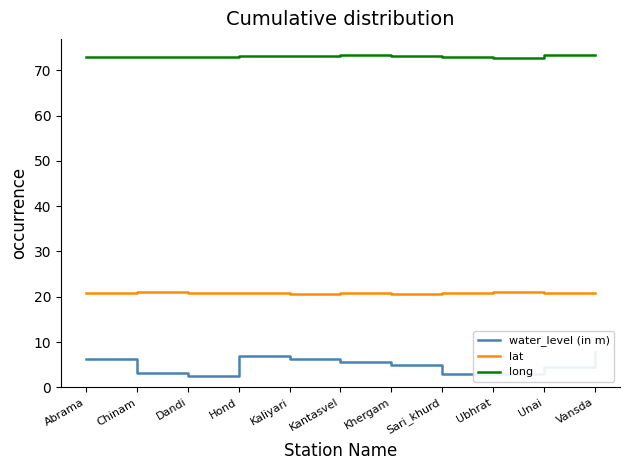

Reading left to right, transcribe all the data shown in this chart.

water_level (in m): 6.3	3.2	2.6	6.9	6.3	5.5	5.0	3.1	3.0	4.5	7.8
lat: 20.9	21.0	20.9	20.7	20.7	20.8	20.6	20.8	21.0	20.9	20.8
long: 72.9	72.9	72.8	73.0	73.2	73.3	73.1	73.0	72.7	73.3	73.4